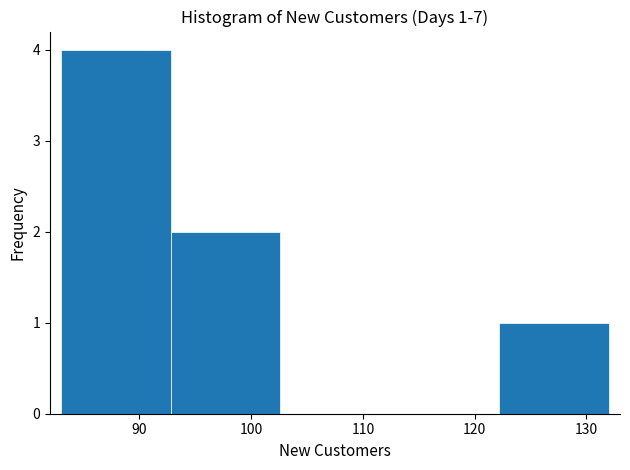

Over which range of the x-axis is the bar tallest?

83.0 to 92.8